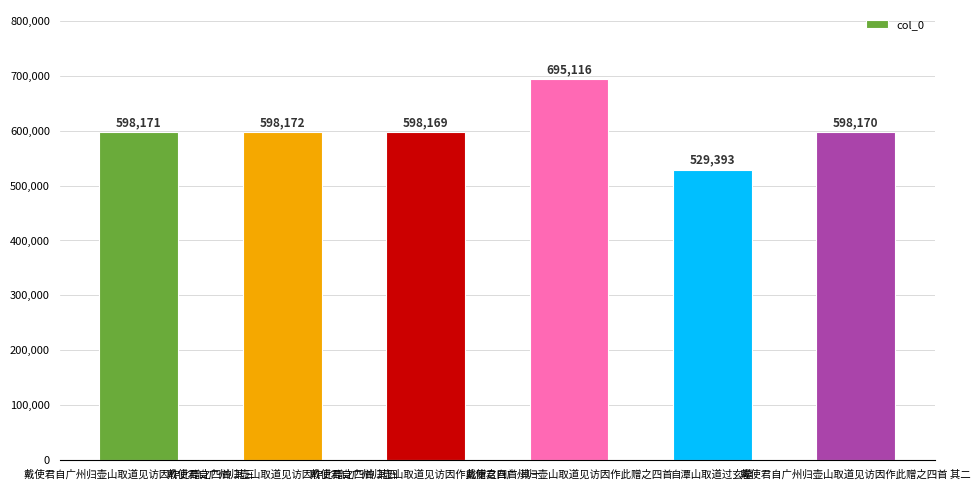

At which label is the value closest to 612254?

戴使君自广州归壶山取道见访因作此赠之四首 其四